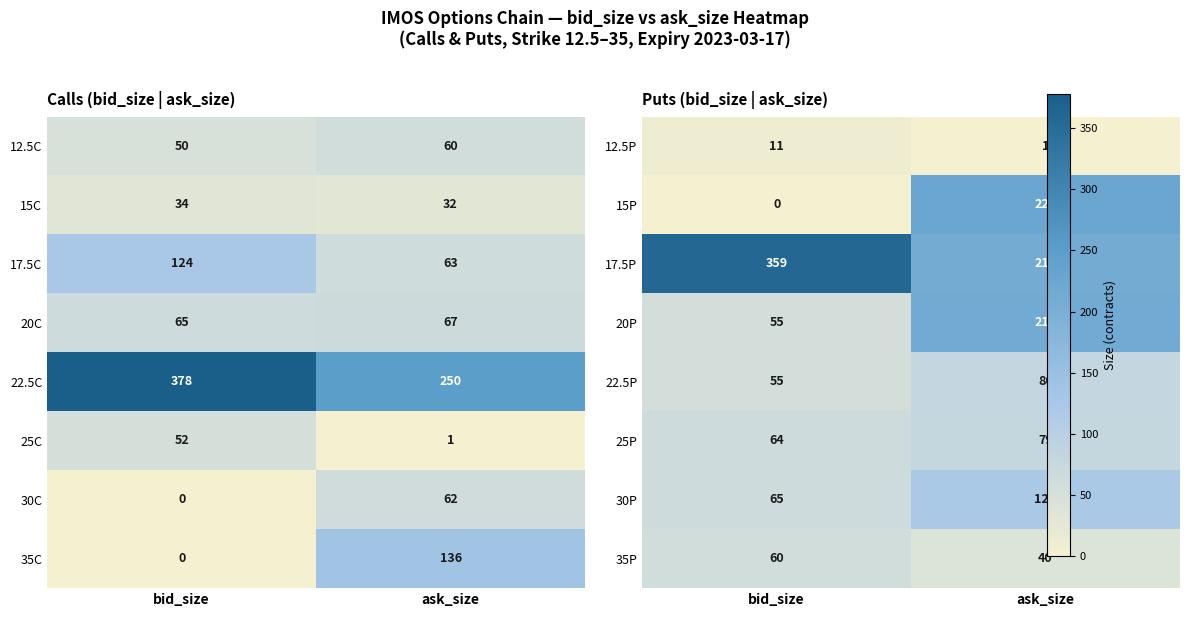

Which category has the lowest value in the 20C series?

bid_size